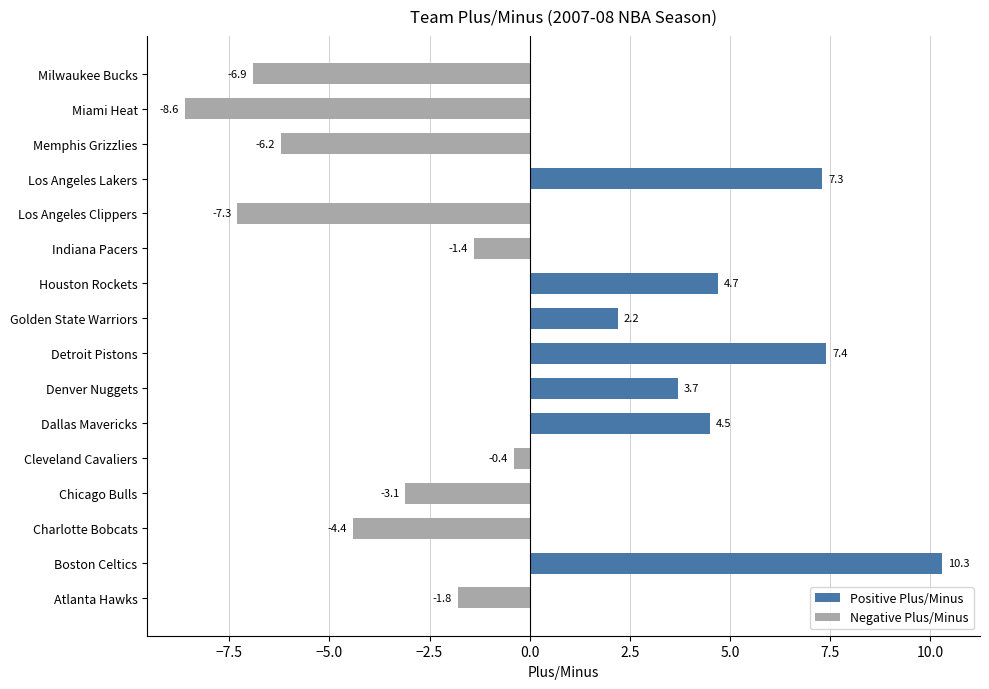

What is the smallest value displayed?

-8.6